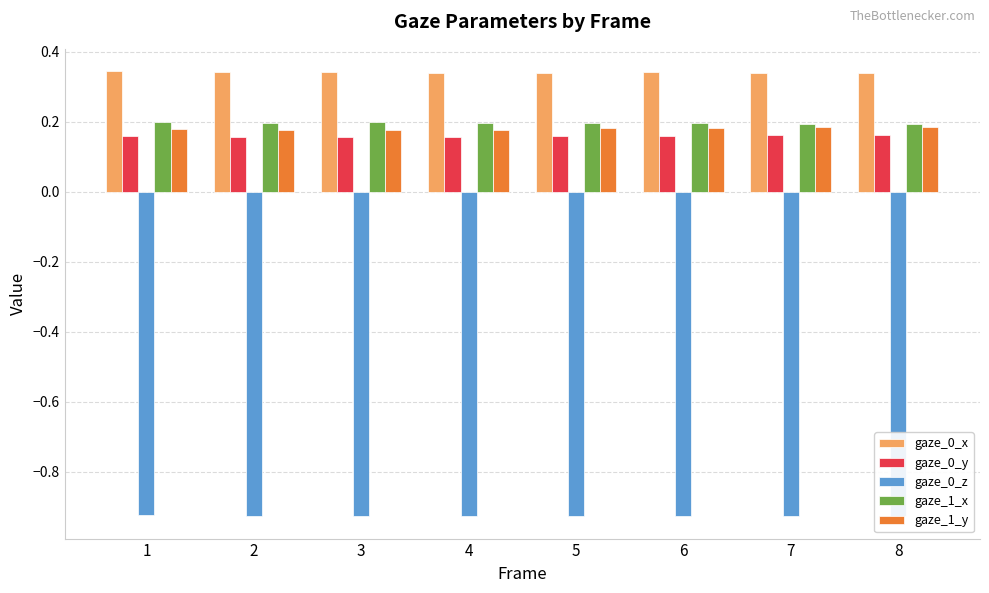

Count the number of categories in the chart.

8